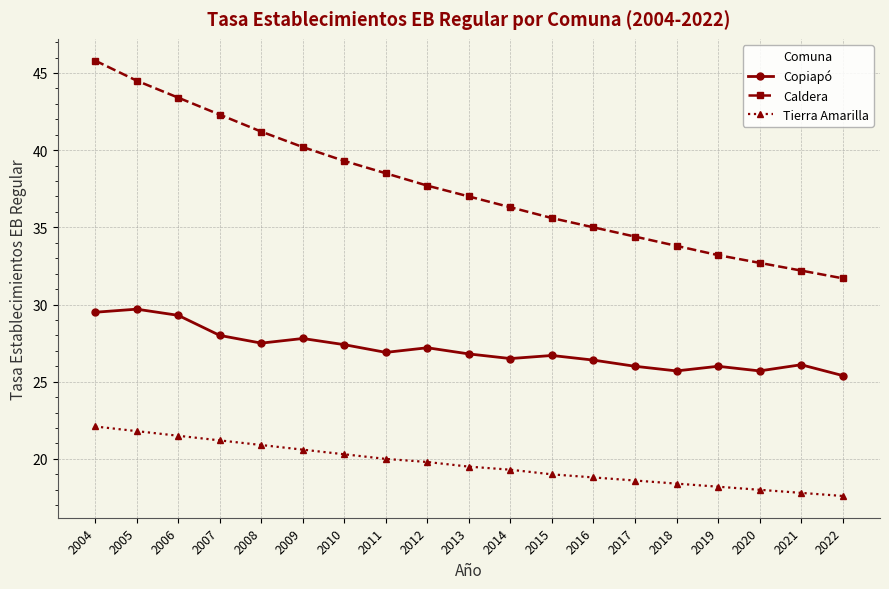

List the series in order of their peak value, highest first.

Caldera, Copiapó, Tierra Amarilla